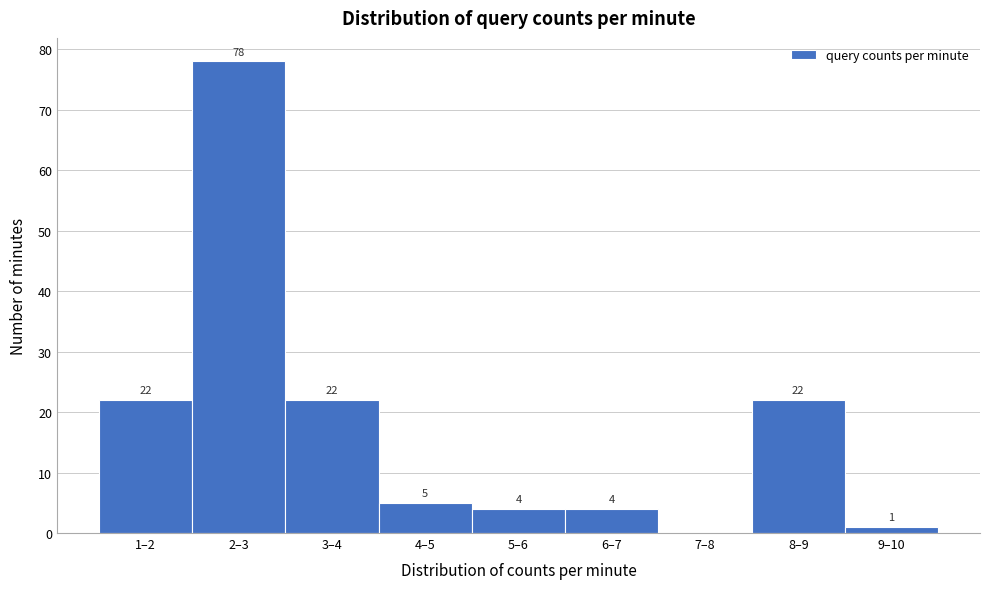

Reading right to left, transcribe all the data shown in this chart.

9–10=1	8–9=22	7–8=0	6–7=4	5–6=4	4–5=5	3–4=22	2–3=78	1–2=22